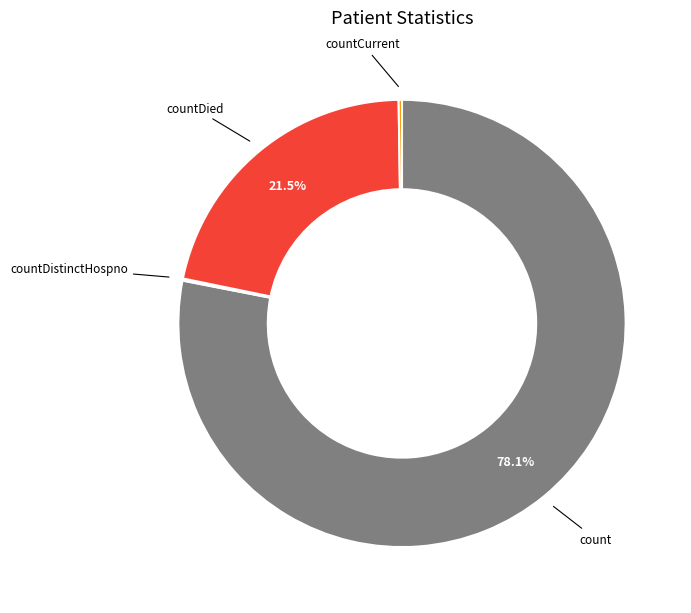

Does any single category account for the majority?

Yes